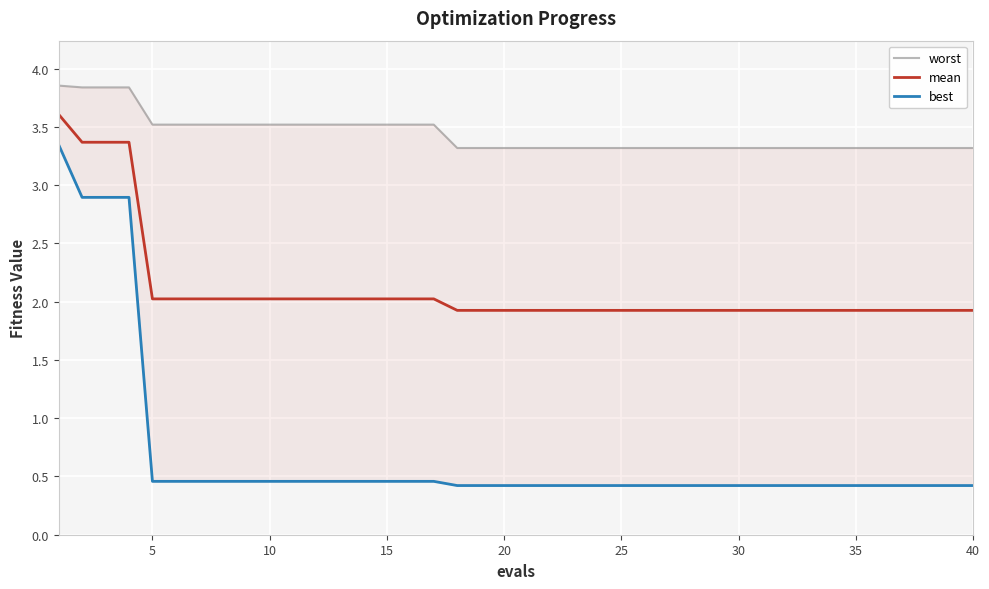

What is the lowest value of the mean series?

1.9